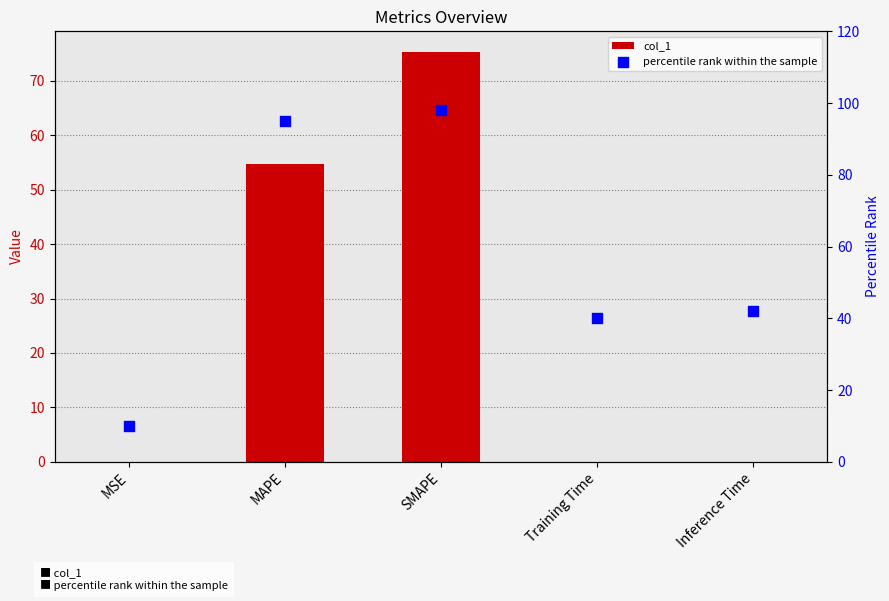

Which series reaches the maximum Y coordinate?

percentile rank within the sample